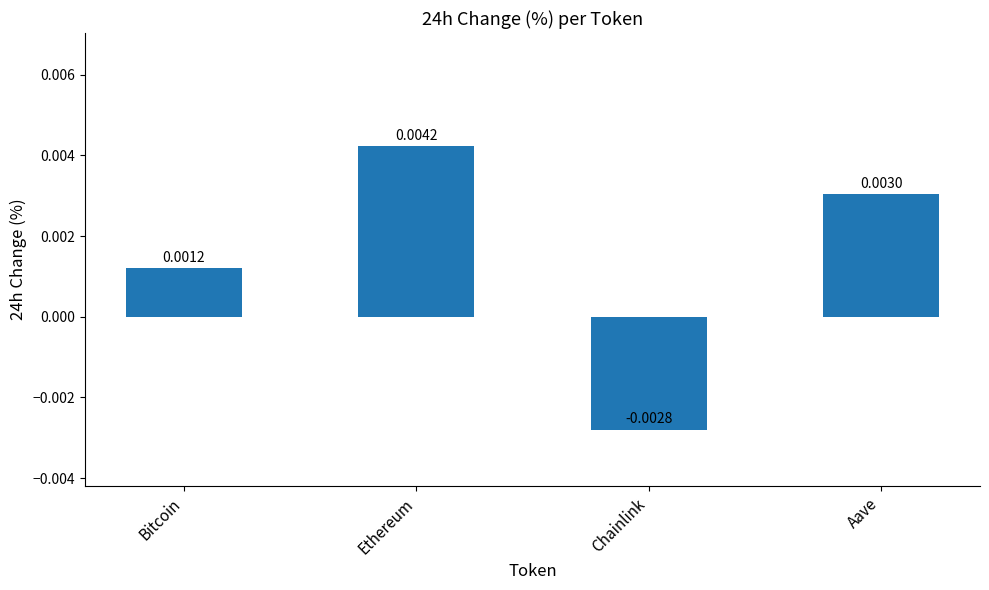

Which label corresponds to the largest value in the chart?

Ethereum